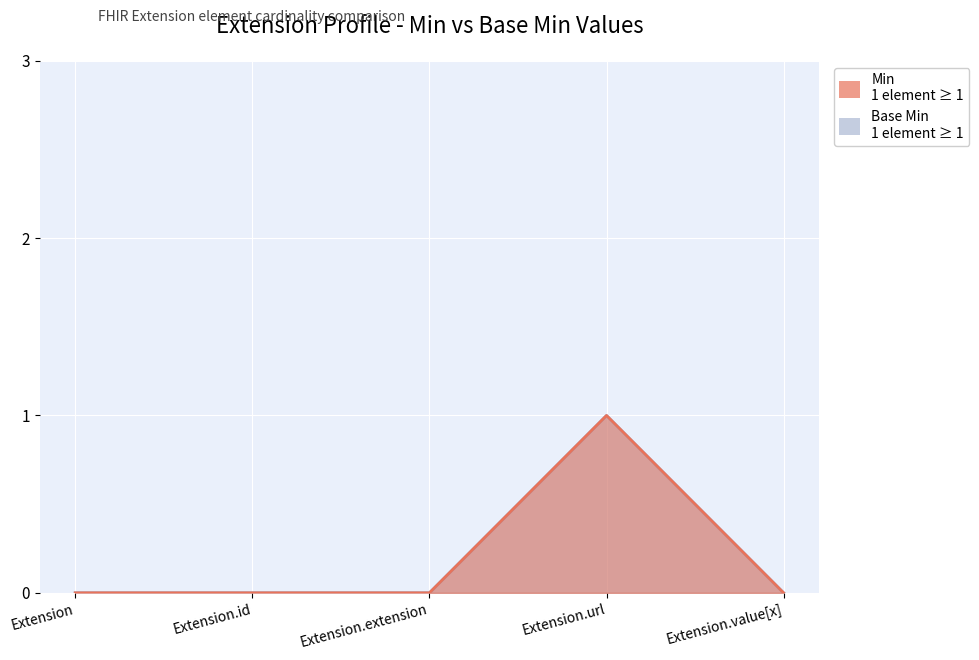

Count the number of data series in this chart.

2